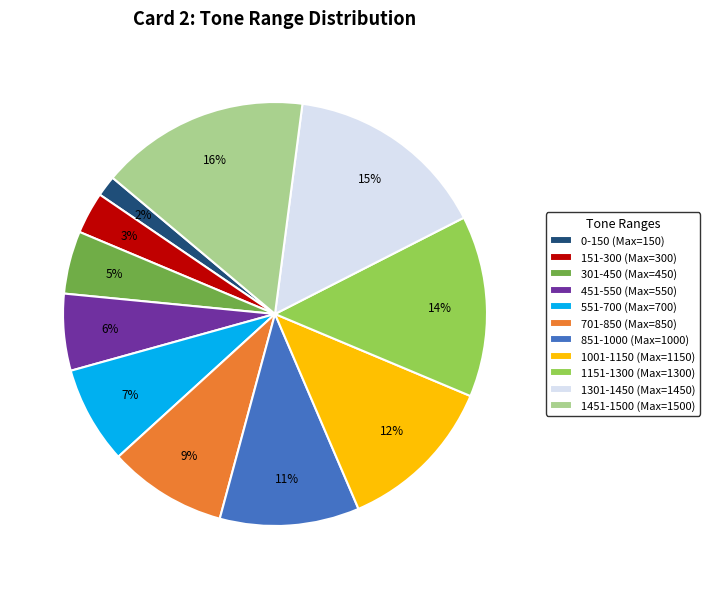

Does 701-850 represent more than half of the total?

No